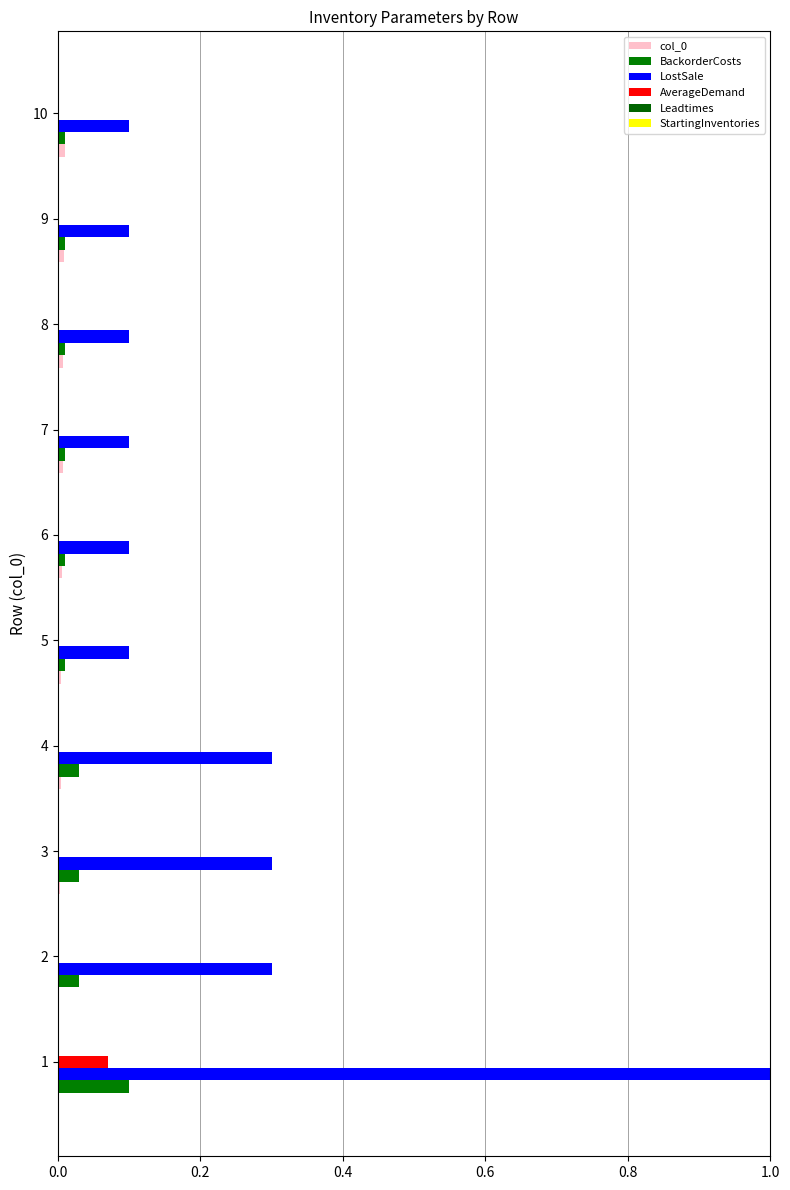

What is the average value of the LostSale series?

0.2